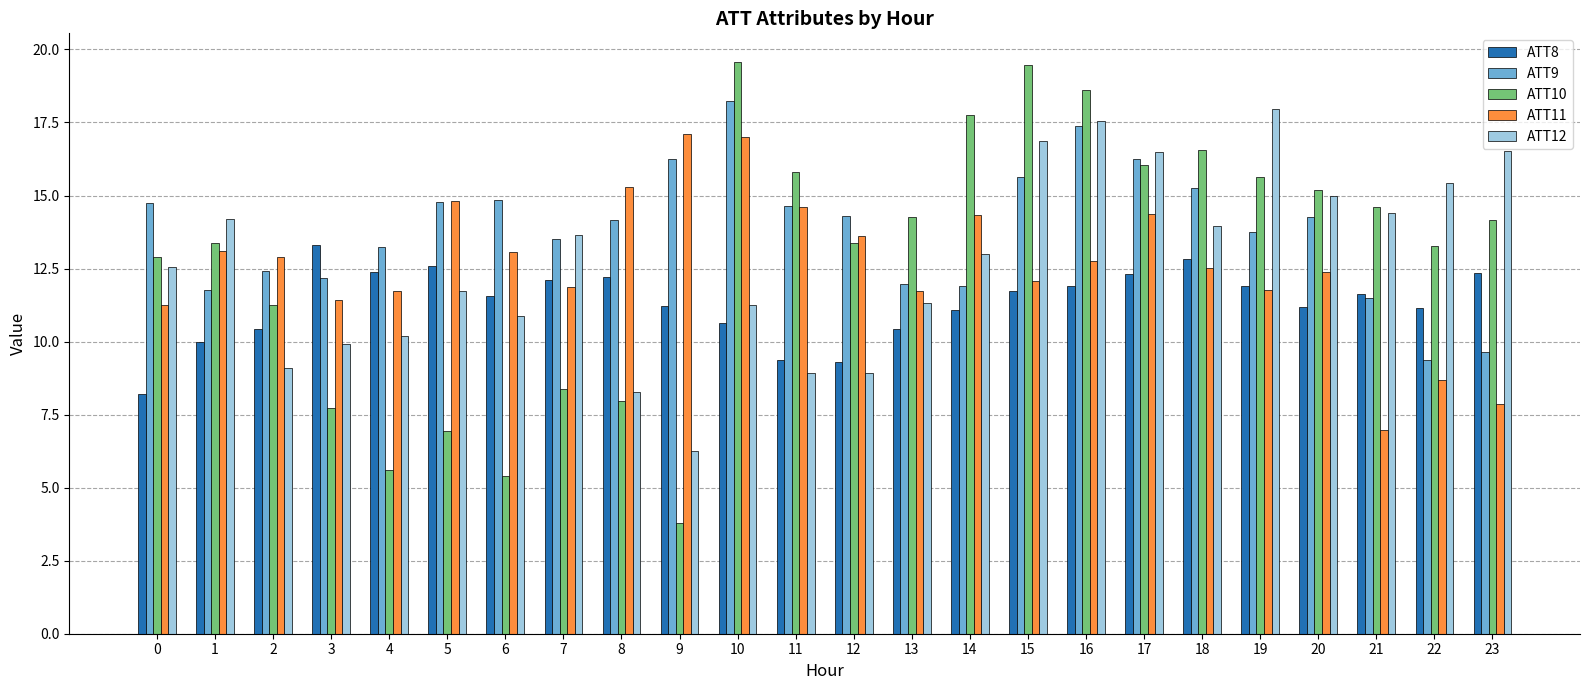

What are all the series names shown in the legend?

ATT8, ATT9, ATT10, ATT11, ATT12